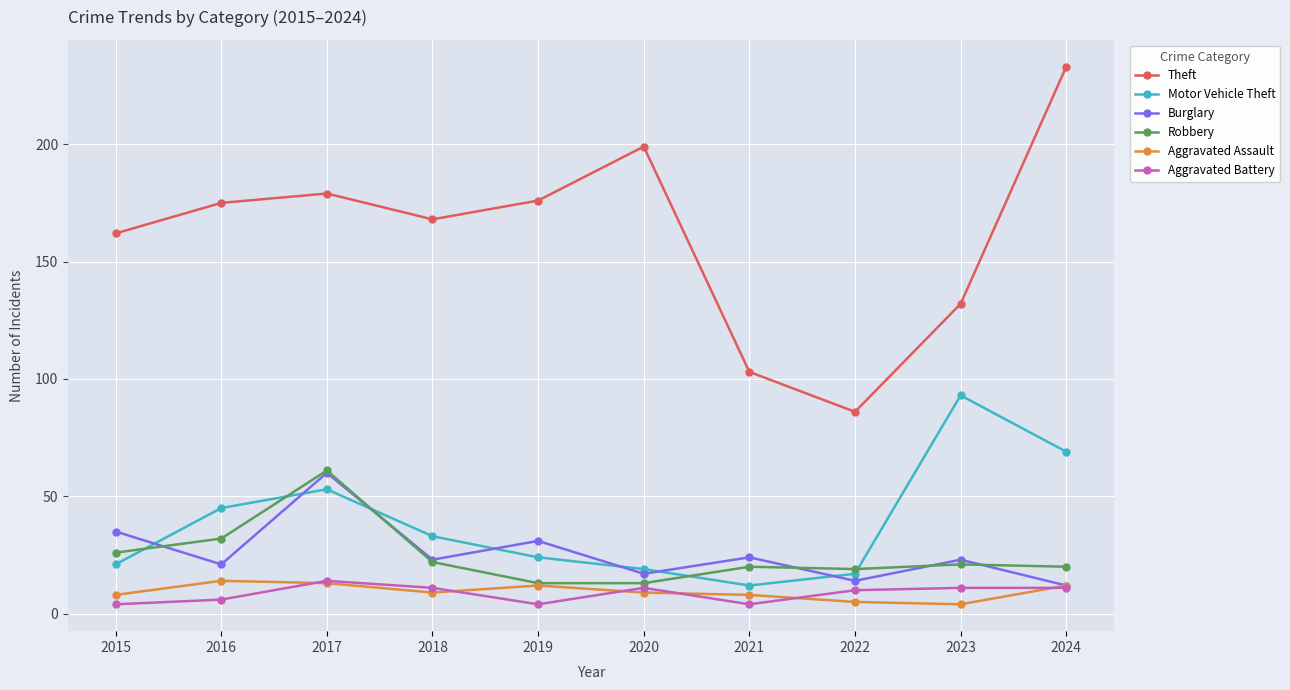

How many data points does each series have?

10